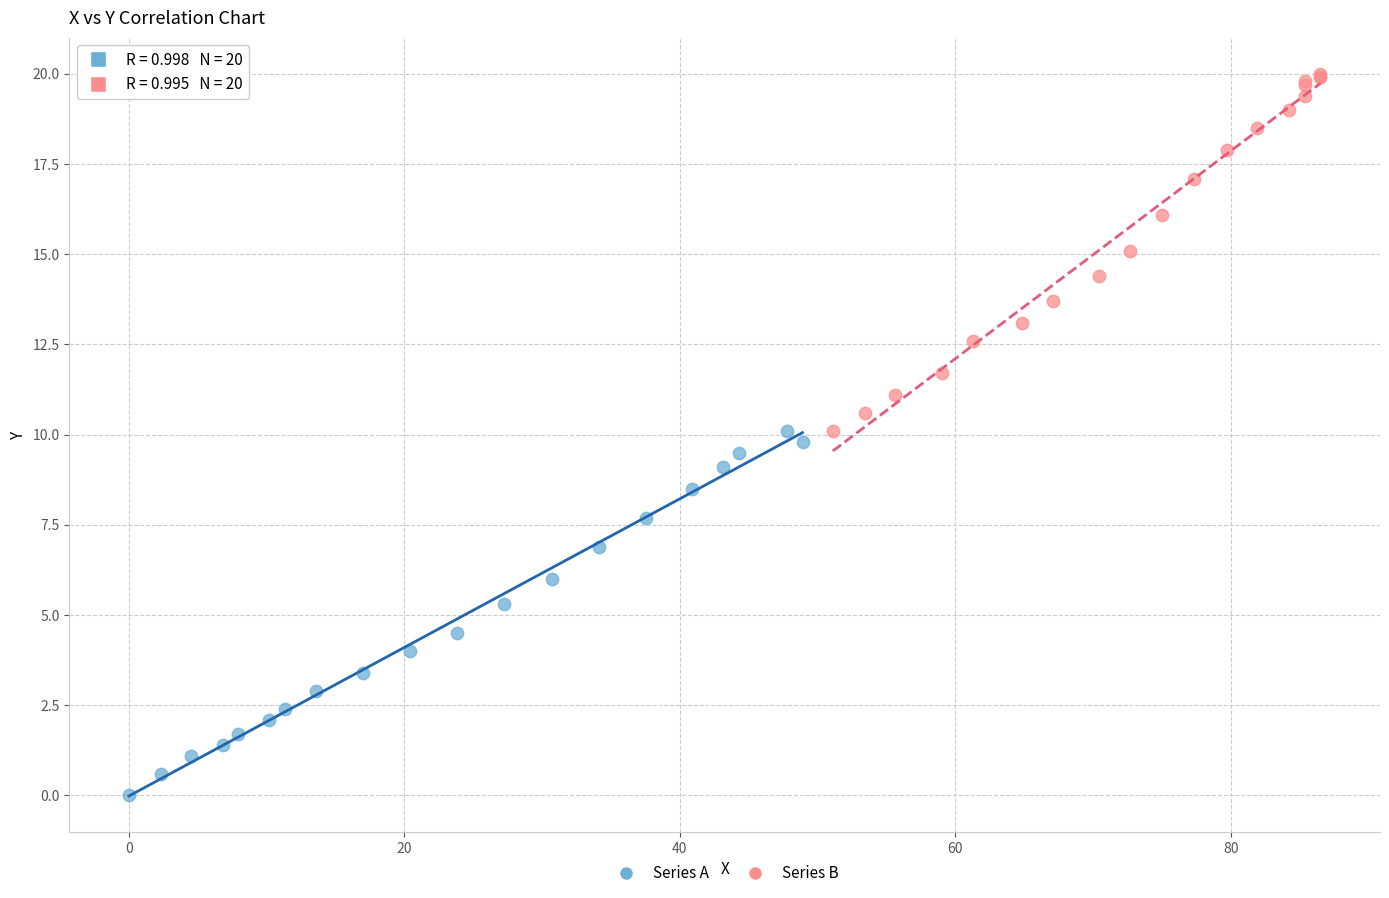

Which series has the largest Y range (max minus min)?

Series A